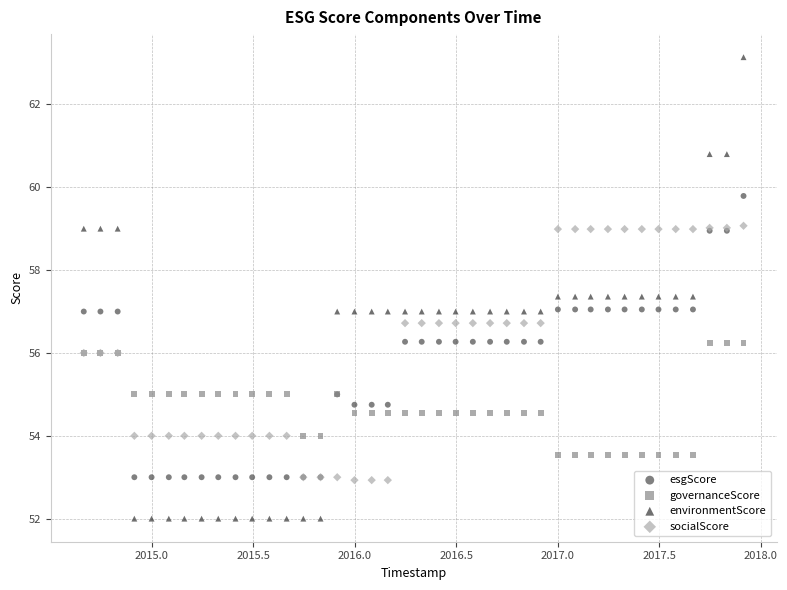

Which series contains the highest Y value?

environmentScore